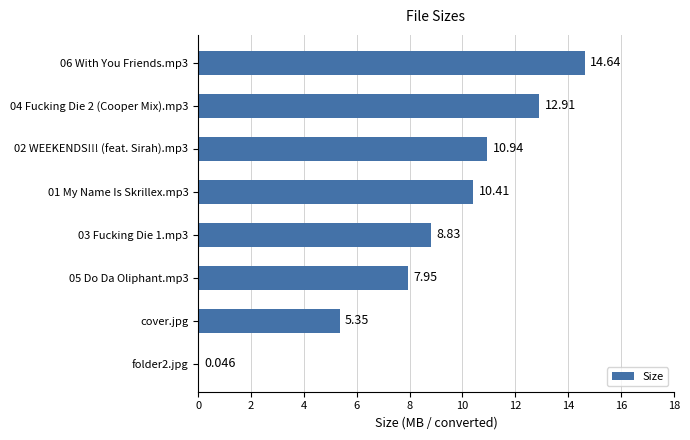

Are the bars horizontal?

Yes